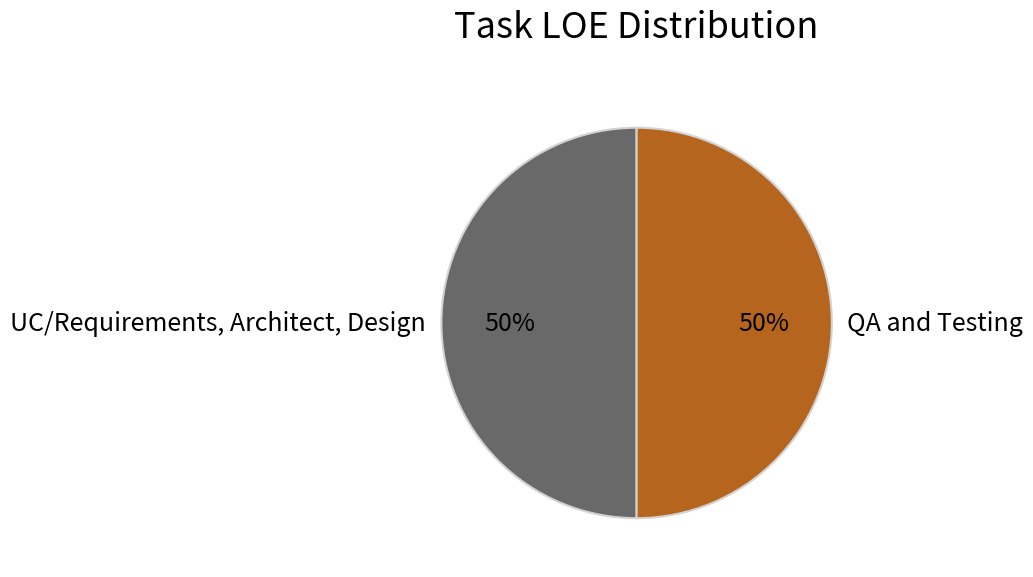

To the nearest percent, what is the combined percentage of UC/Requirements, Architect, Design and QA and Testing?

100%